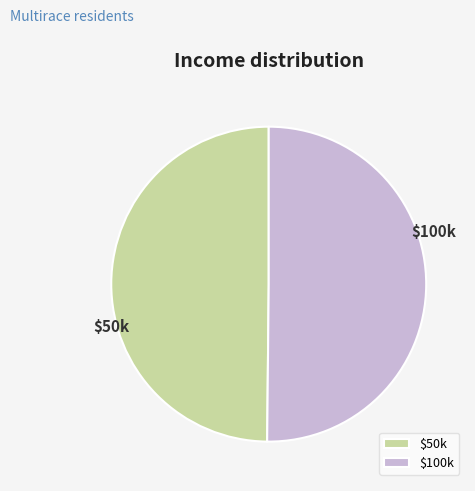

The $100k slice represents 50% of the pie. True or false?

True